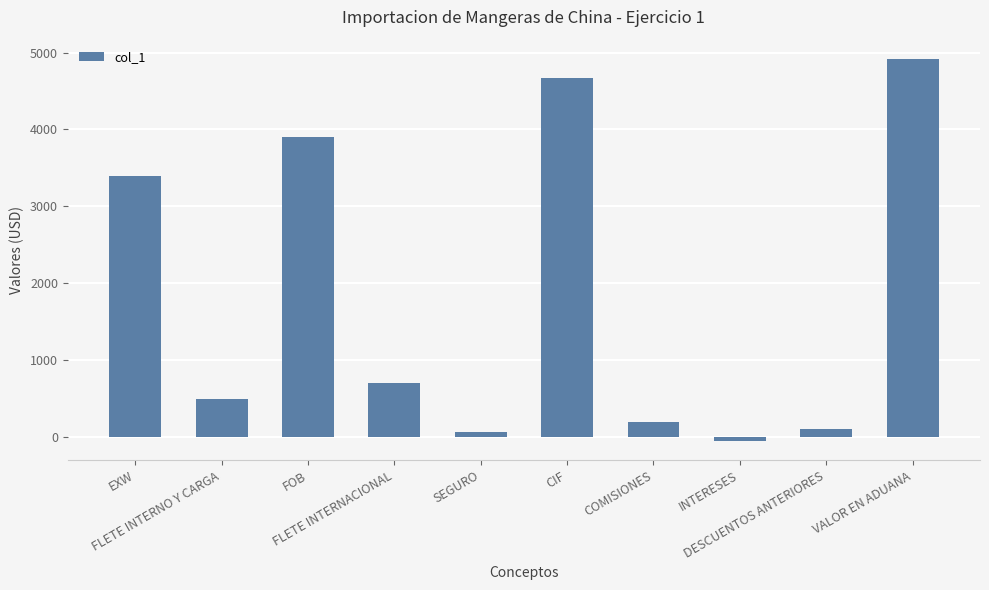

Reading left to right, list all the values displayed in this chart.

3400	500	3900	700	69	4669	200	-50	100	4919